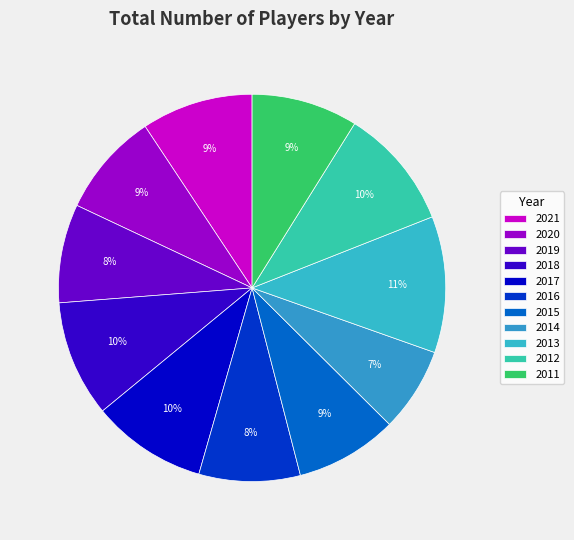

How many slices are in this pie chart?

11